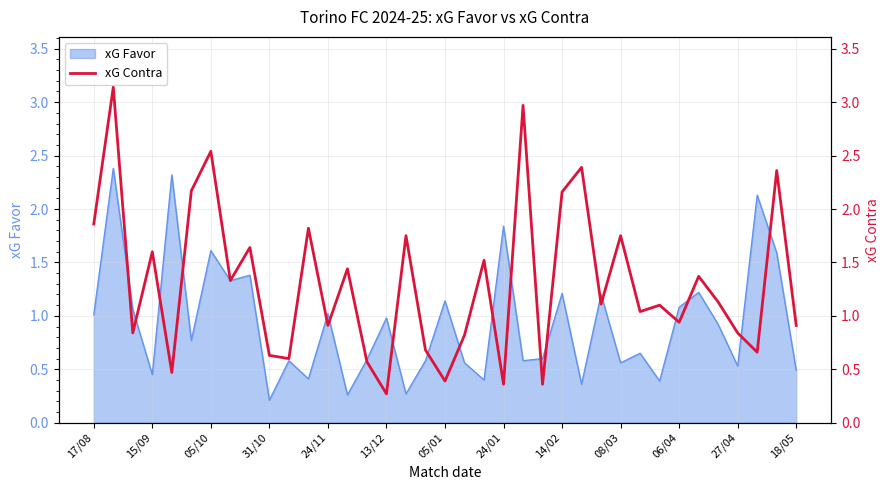

The chart shows a value of 1.1 at 26. True or false?

True